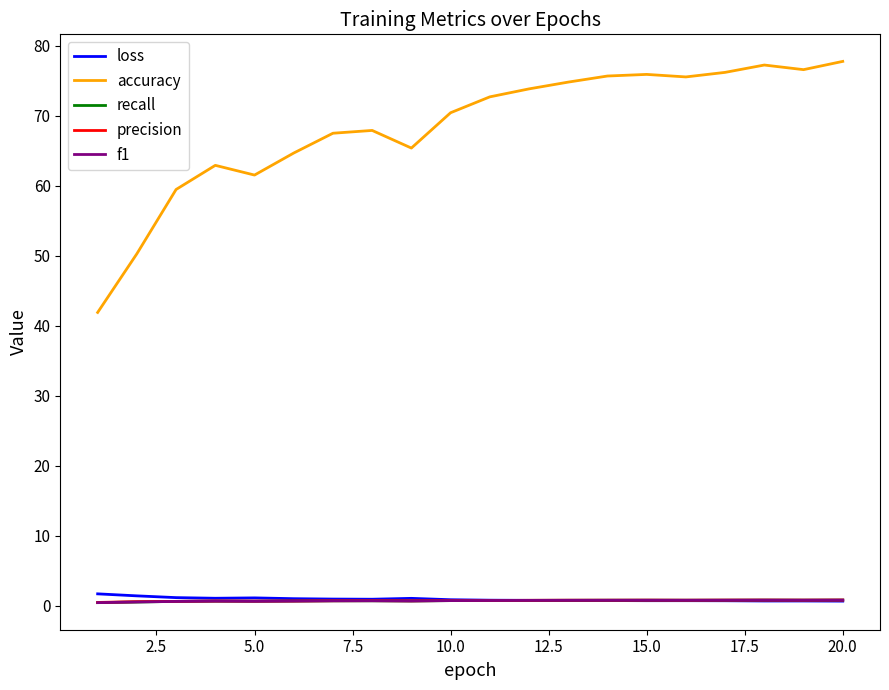

True or false: accuracy and loss intersect in this chart.

False